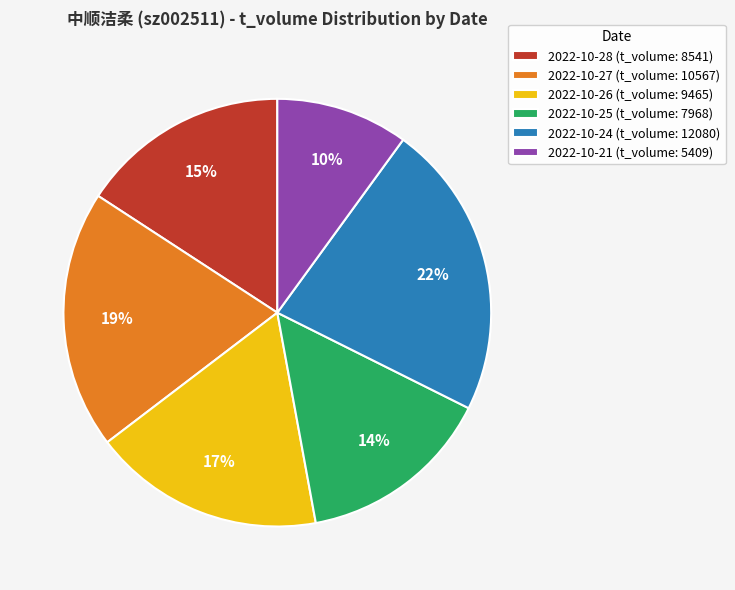

Does any single category account for the majority?

No